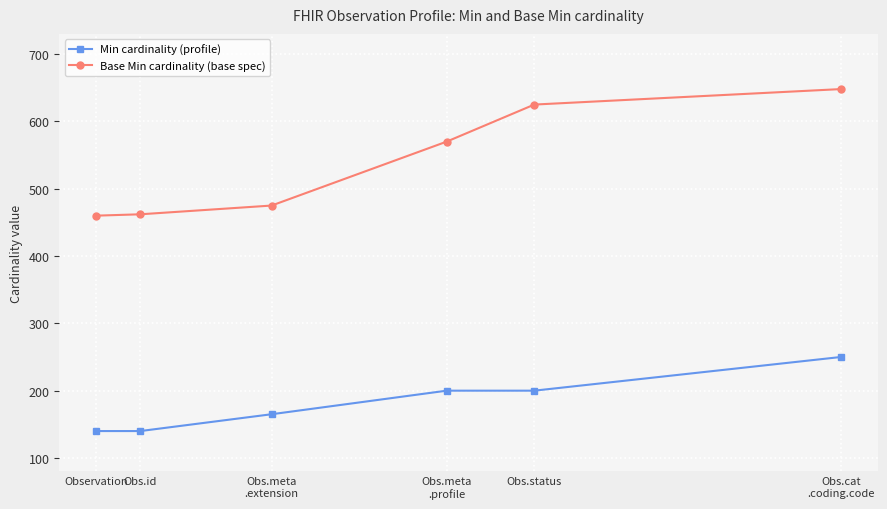

How many distinct data groups are displayed?

2